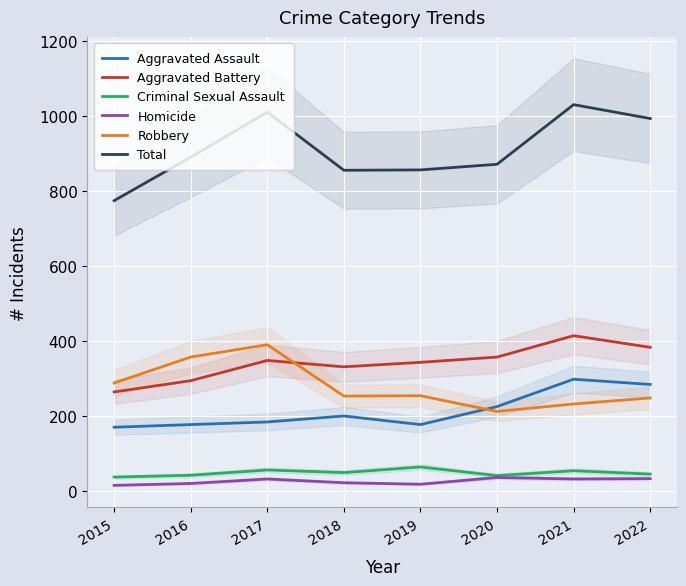

Where is Homicide nearest to the value 25?

2018